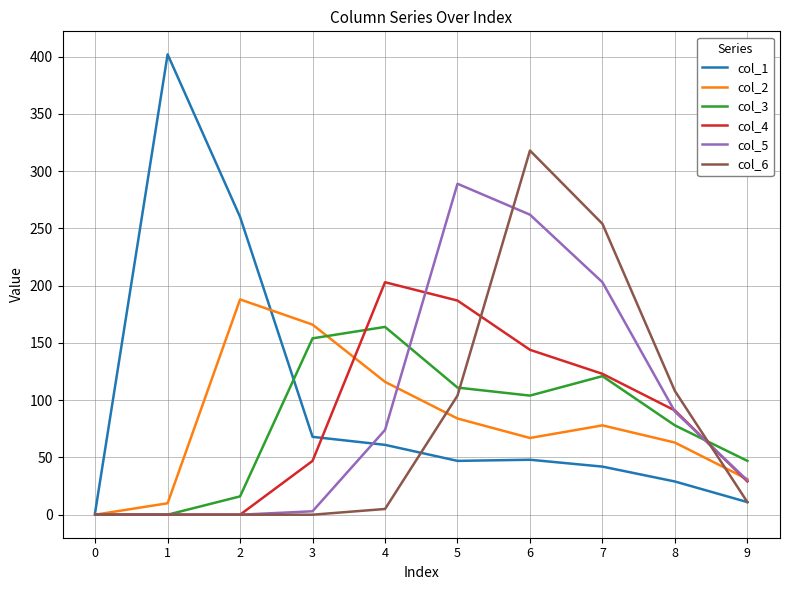

What value does the col_1 series have at 3, to the nearest 5?

70